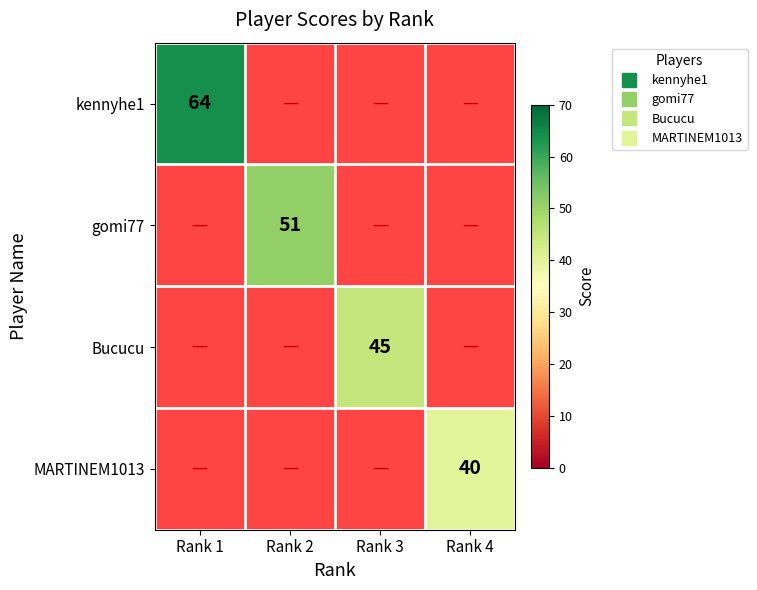

Rank the series by their average value, from highest to lowest.

kennyhe1, gomi77, Bucucu, MARTINEM1013